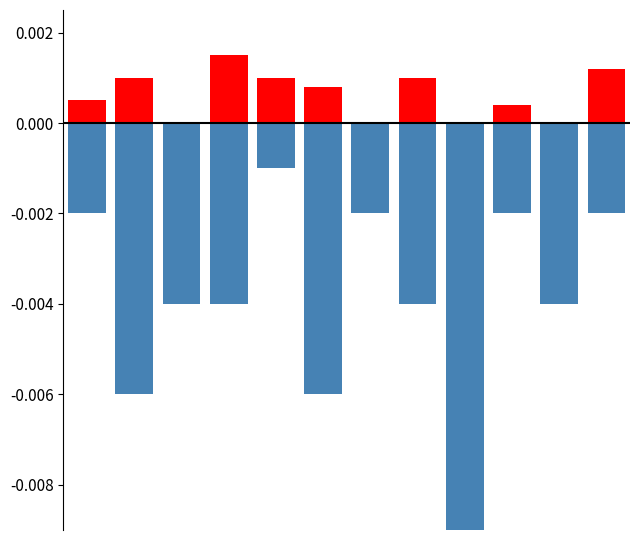

Count the number of categories in the chart.

12